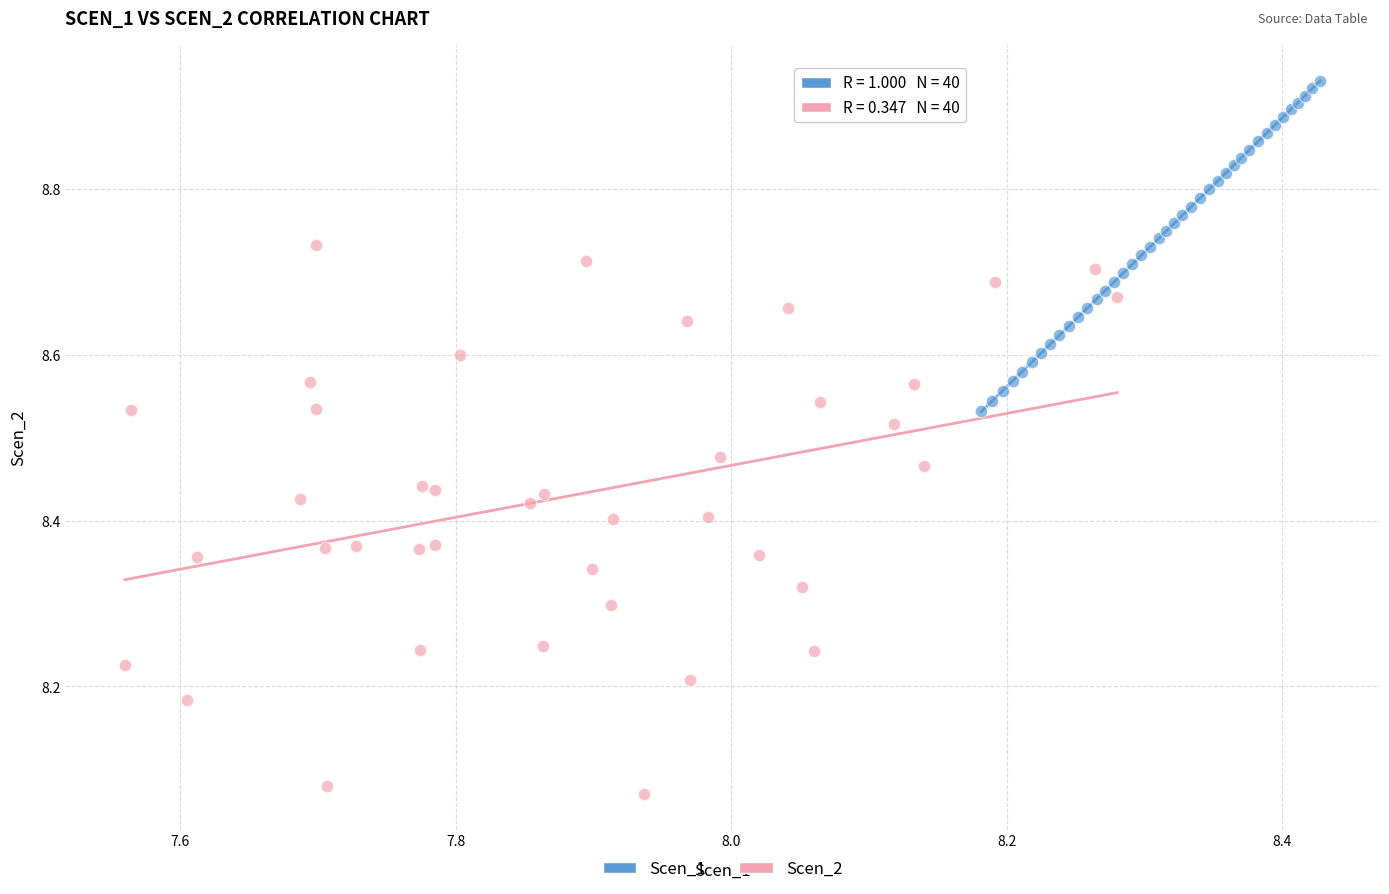

Which series contains the highest Y value?

Scen_1